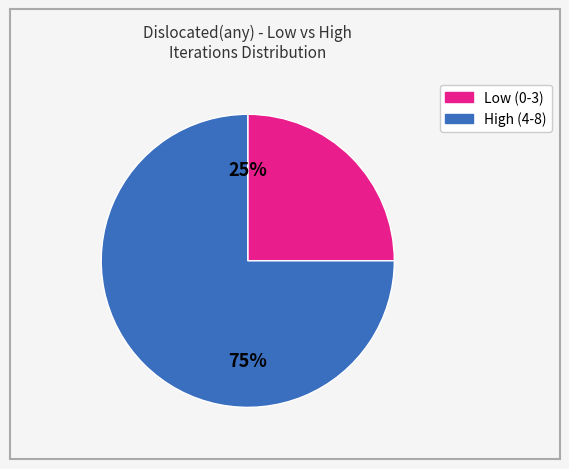

To the nearest percent, what is the average slice percentage?

50%